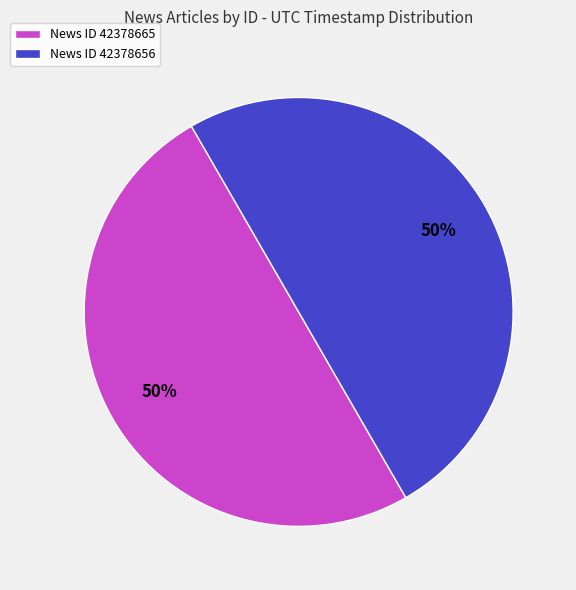

To the nearest percent, what is the average slice percentage?

50%